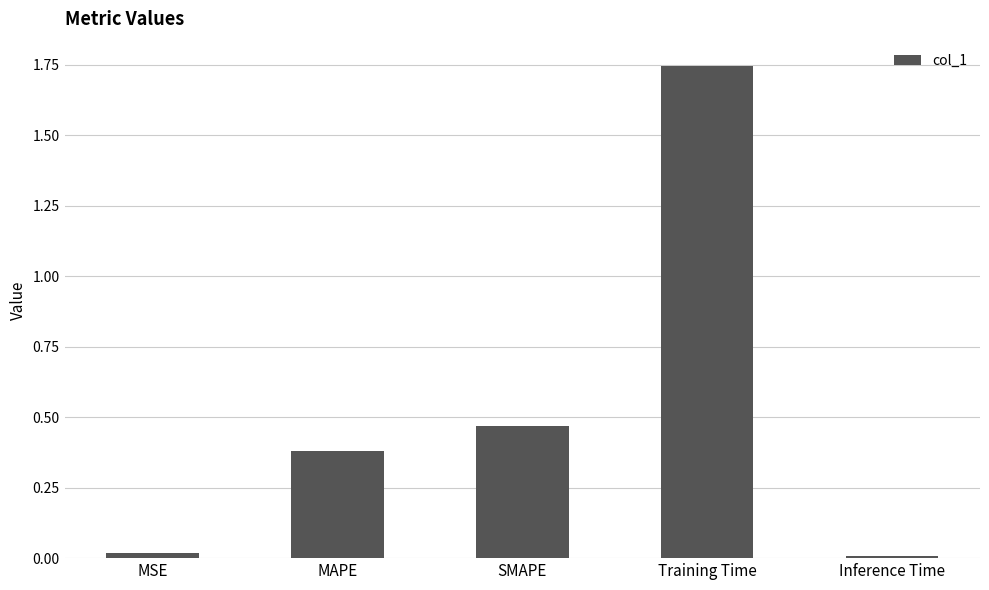

What is the sum of all values?

2.6